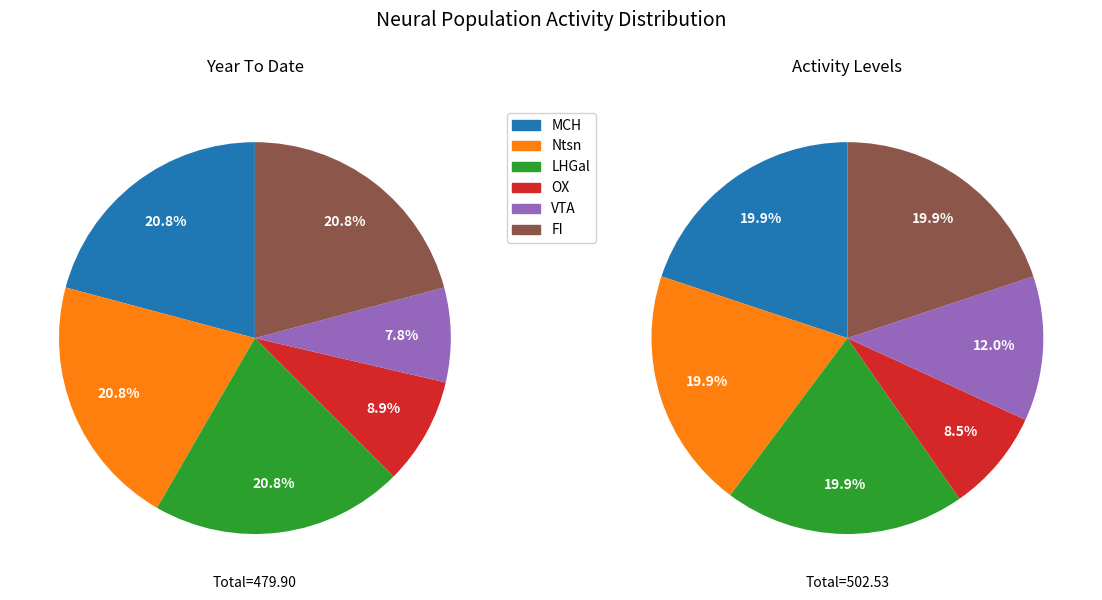

Which category has the biggest portion of the pie?

MCH